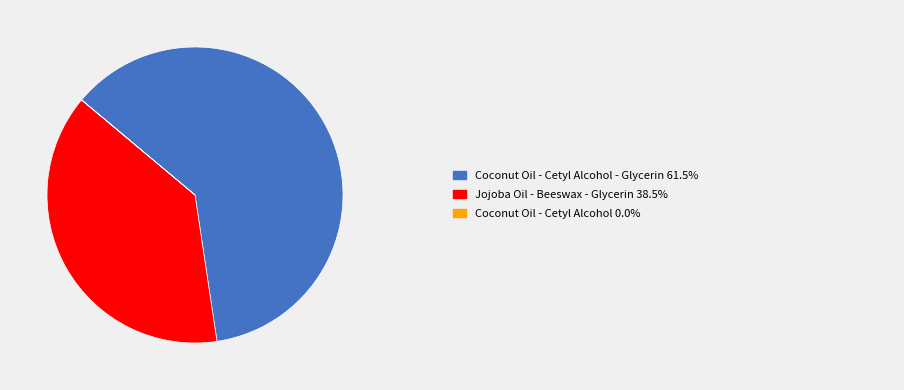

Is there any slice that represents more than half of the pie?

Yes